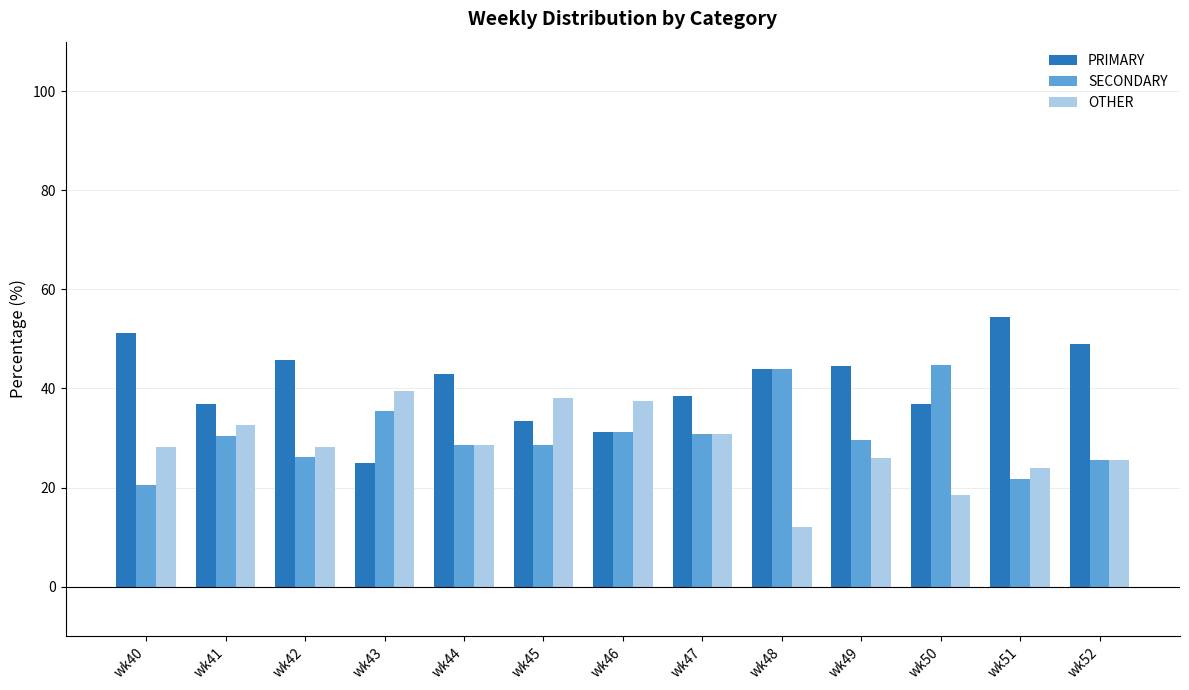

What is the spread (max minus min) of values at wk51?

32.6